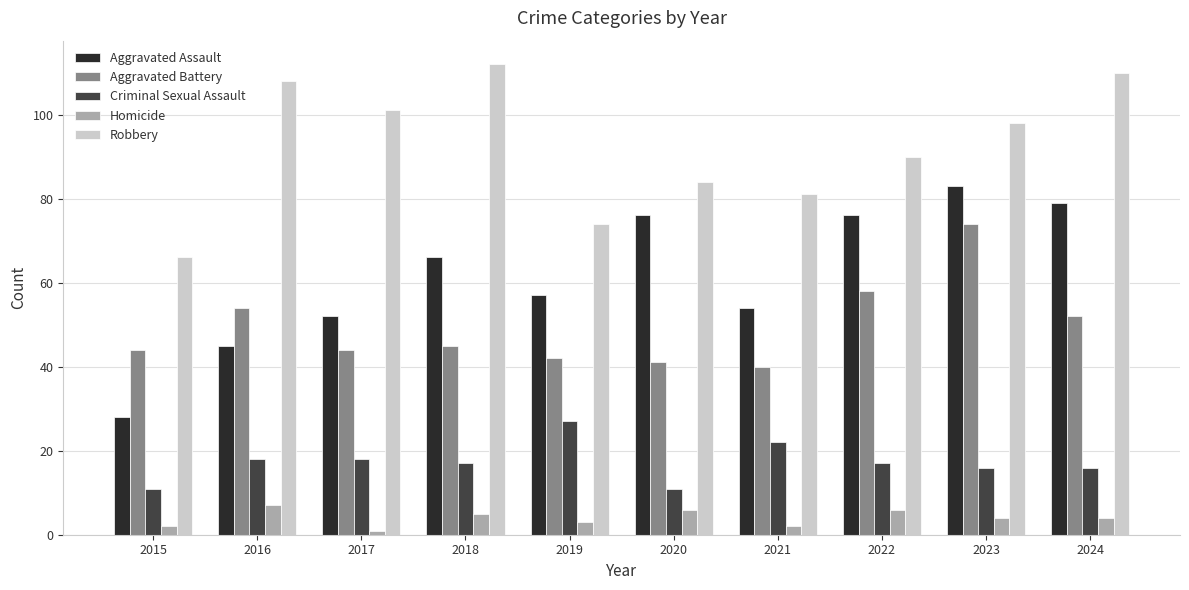

At which label does Aggravated Battery first exceed 45?

2016